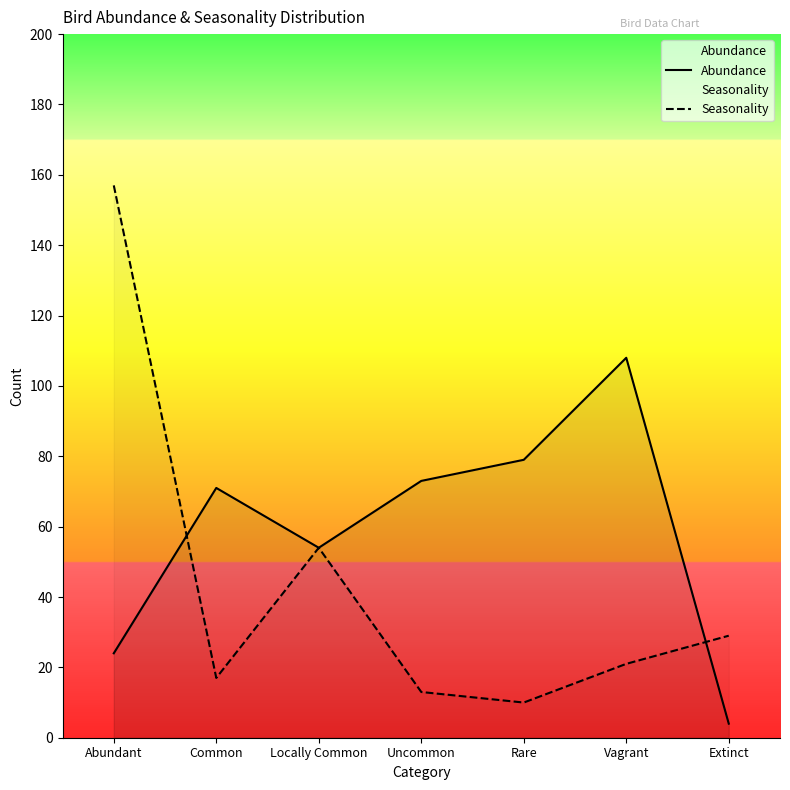

What is the minimum value shown in the chart?

4